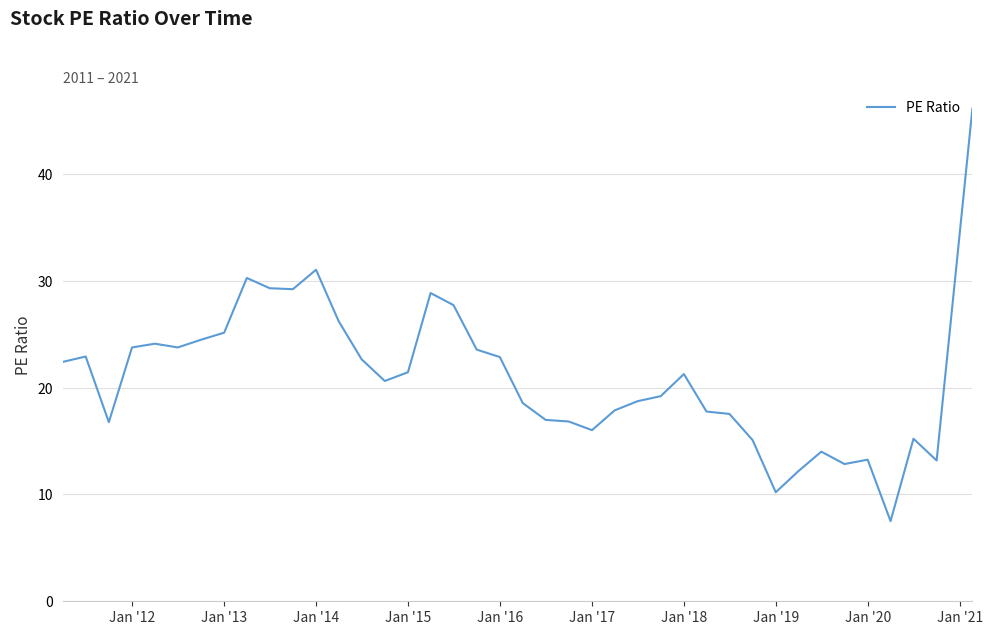

What is the greatest value displayed?

46.1